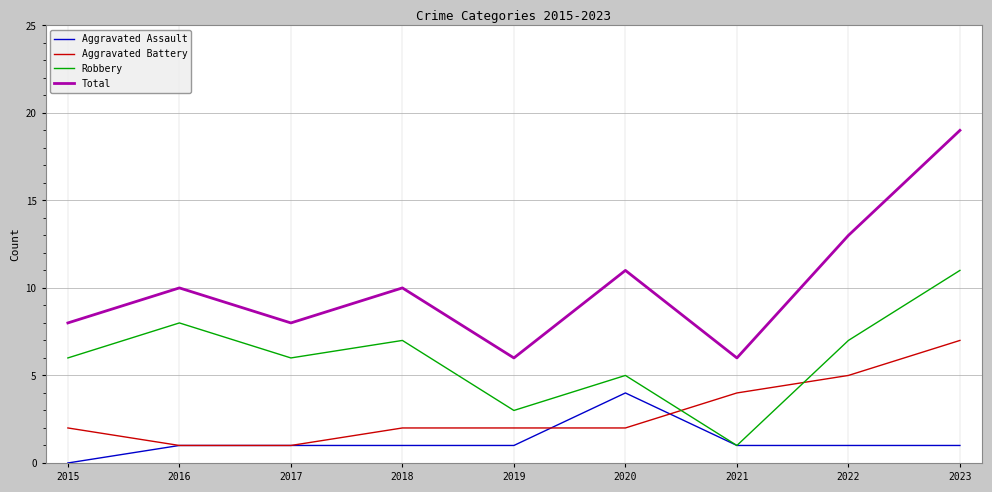

What is the spread (max minus min) of values at 2018?

9